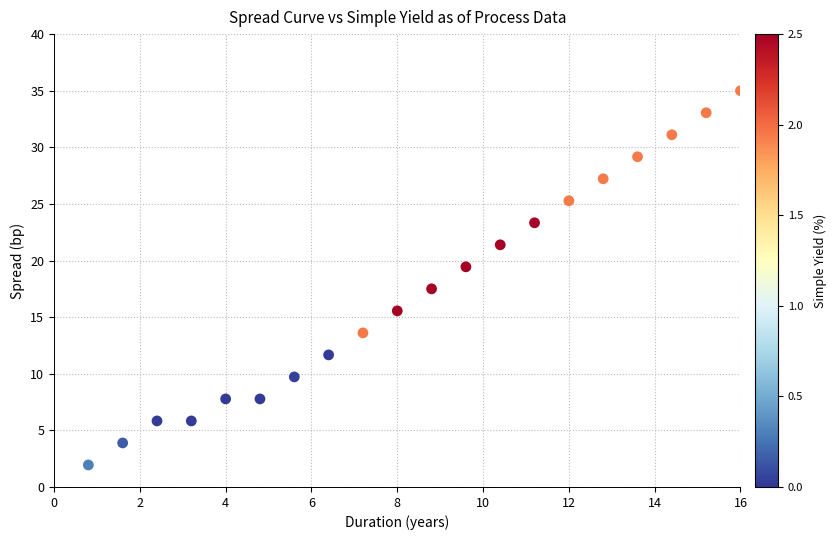

What Y value in the scatter plot is closest to 18?

17.5